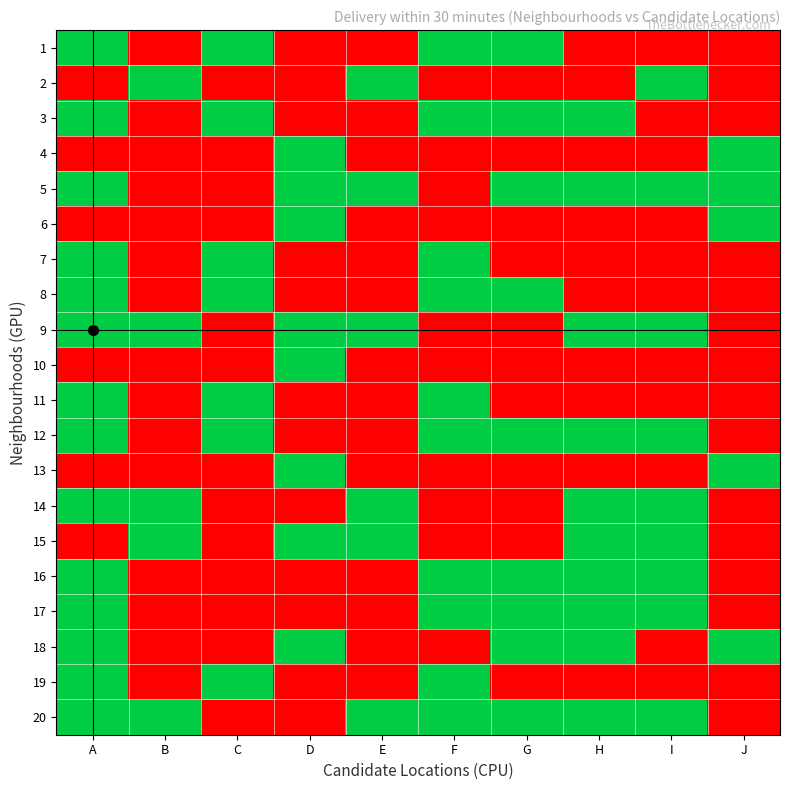

What is the greatest value displayed?

1